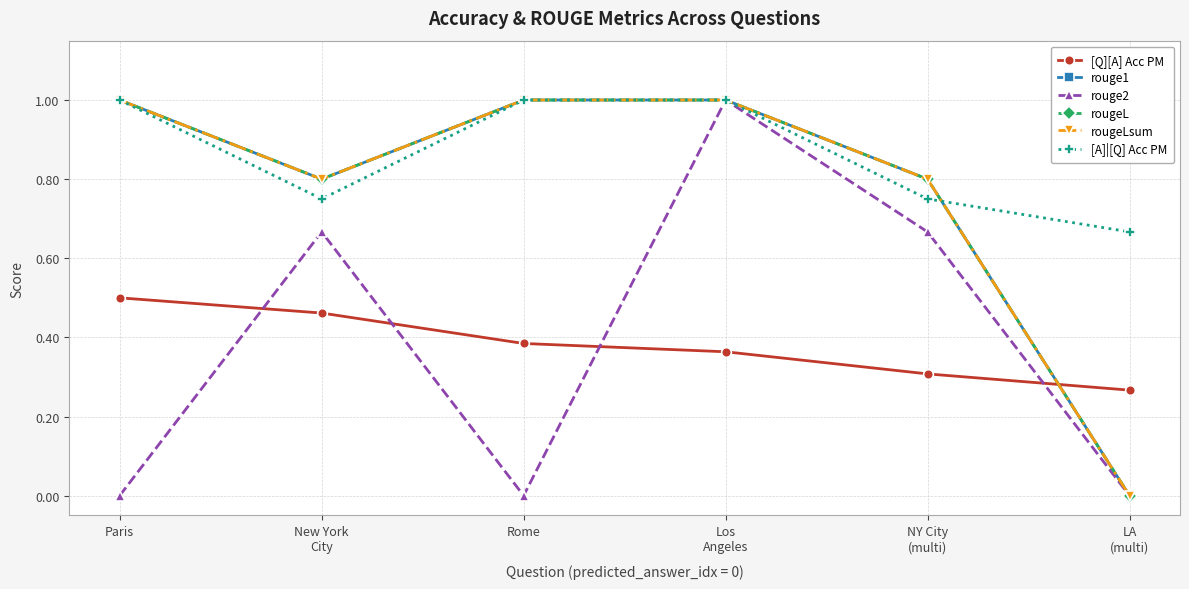

Does the chart have visible grid lines?

Yes